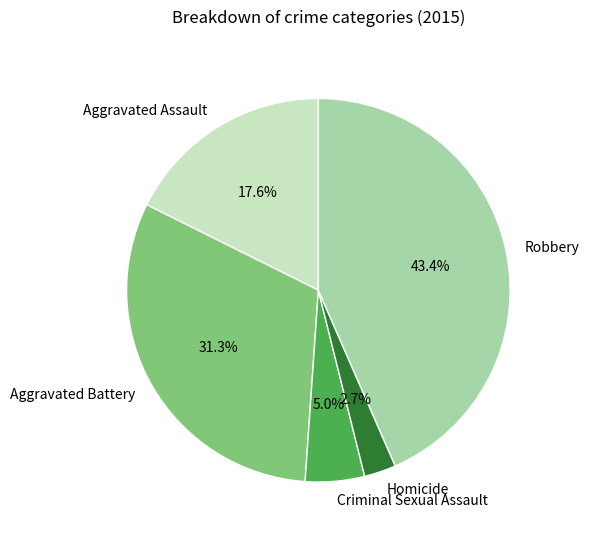

Rank the categories by value from highest to lowest.

Robbery, Aggravated Battery, Aggravated Assault, Criminal Sexual Assault, Homicide